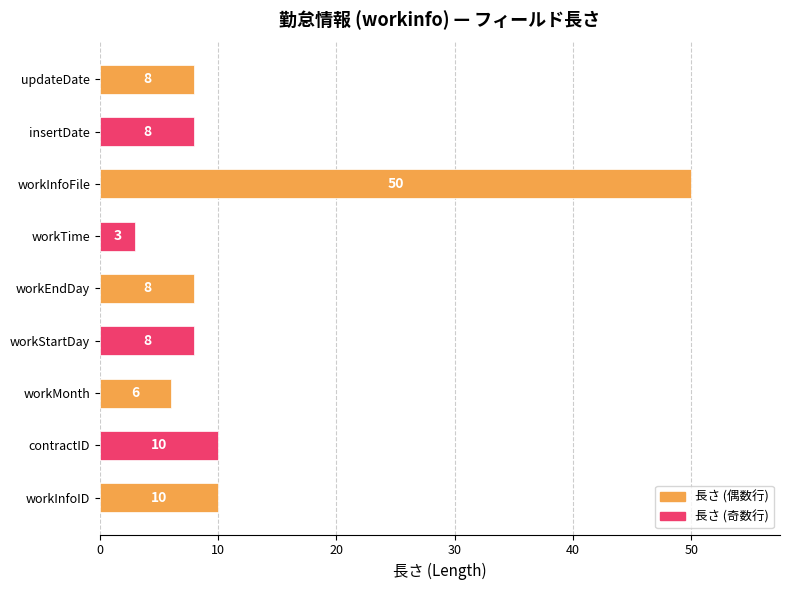

What is the sum of all values?

111